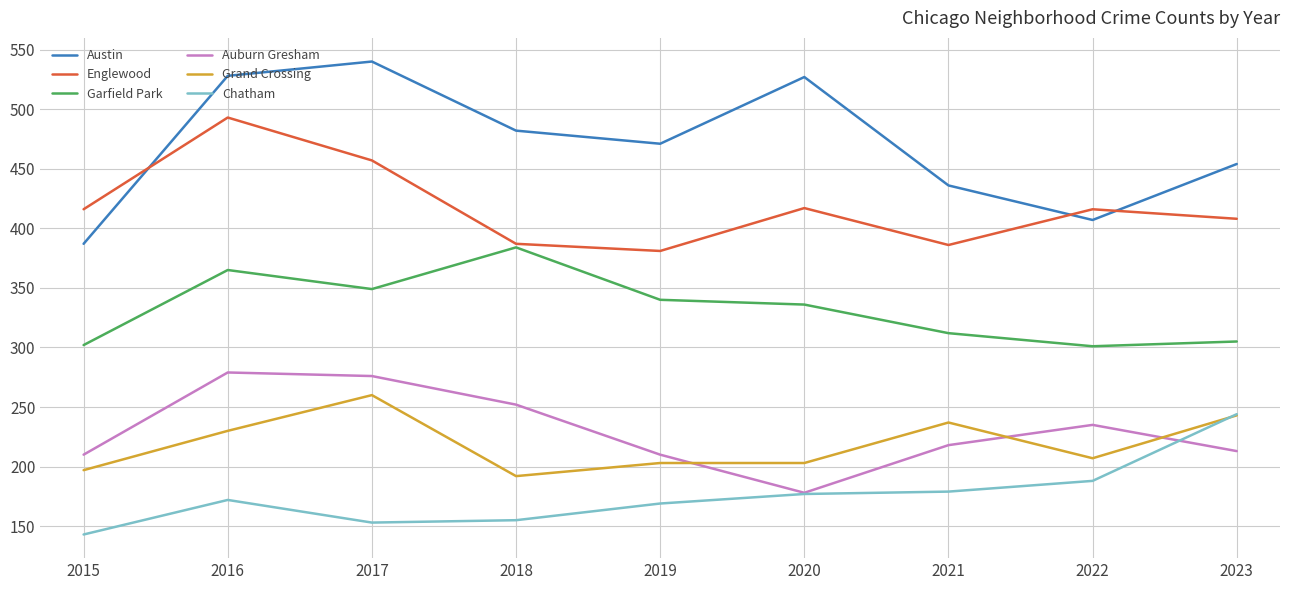

Which series has the largest range (max minus min)?

Austin